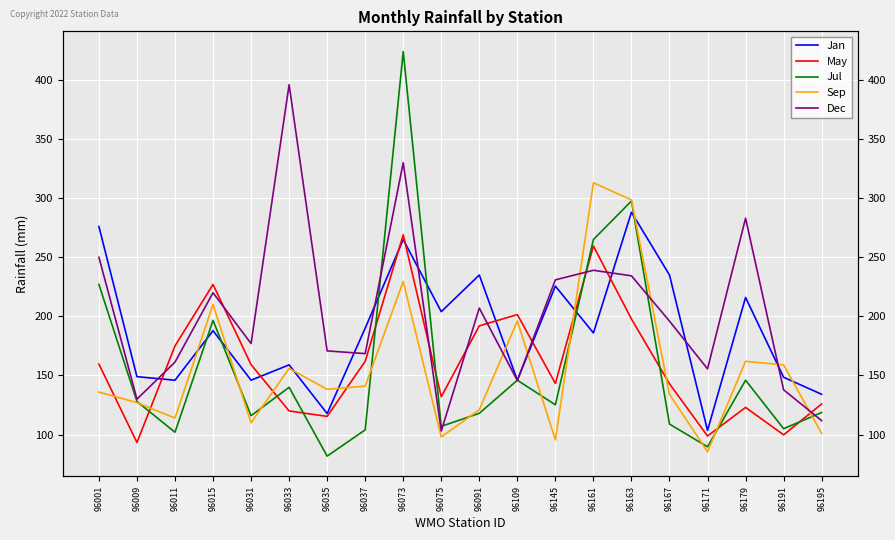

Reading left to right, transcribe all the data shown in this chart.

Jan: 96001=276.0	96009=149.0	96011=146.0	96015=187.9	96031=146.0	96033=159.0	96035=117.8	96037=190.0	96073=265.0	96075=204.0	96091=235.0	96109=146.0	96145=225.6	96161=186.0	96163=288.1	96167=235.0	96171=103.5	96179=216.0	96191=148.5	96195=134.1
May: 96001=159.6	96009=93.3	96011=175.0	96015=227.0	96031=159.2	96033=120.0	96035=115.4	96037=162.0	96073=269.0	96075=132.0	96091=192.0	96109=201.5	96145=143.3	96161=259.5	96163=197.8	96167=143.0	96171=98.8	96179=123.0	96191=99.8	96195=125.9
Jul: 96001=227.0	96009=128.0	96011=102.0	96015=196.6	96031=116.0	96033=140.0	96035=81.8	96037=104.0	96073=424.0	96075=107.0	96091=118.0	96109=146.0	96145=125.2	96161=265.0	96163=297.6	96167=108.9	96171=89.7	96179=146.0	96191=105.0	96195=118.7
Sep: 96001=136.0	96009=127.0	96011=114.0	96015=210.0	96031=110.0	96033=156.0	96035=138.3	96037=141.0	96073=229.5	96075=98.0	96091=121.0	96109=196.0	96145=95.6	96161=313.0	96163=298.5	96167=134.0	96171=85.5	96179=162.0	96191=159.0	96195=101.0
Dec: 96001=250.0	96009=130.0	96011=161.3	96015=220.0	96031=177.0	96033=396.0	96035=170.8	96037=168.5	96073=330.0	96075=103.0	96091=207.0	96109=145.7	96145=230.9	96161=239.0	96163=234.3	96167=196.0	96171=155.6	96179=283.0	96191=137.9	96195=111.8